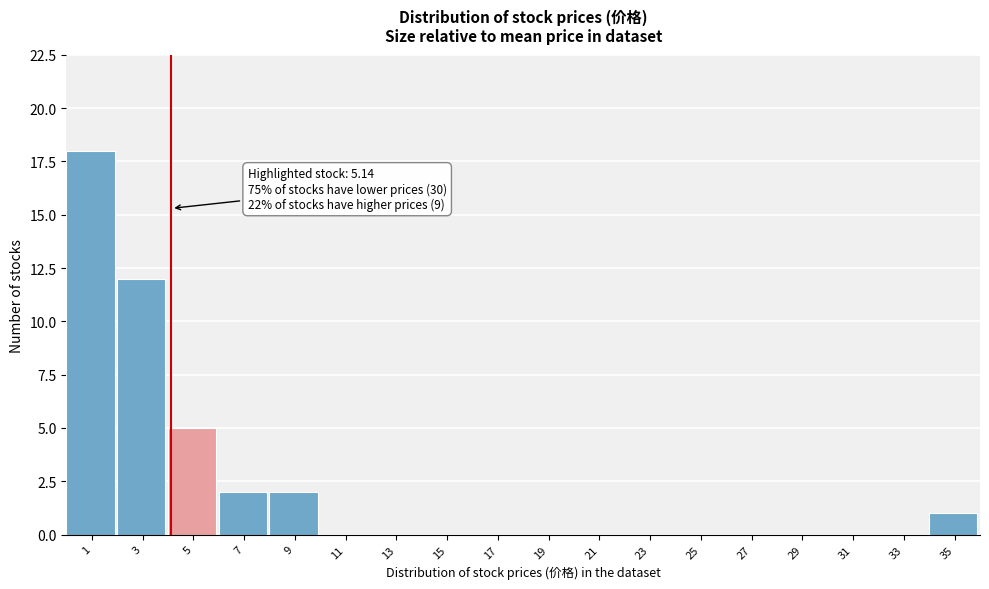

Reading right to left, transcribe all the data shown in this chart.

35=1	33=0	31=0	29=0	27=0	25=0	23=0	21=0	19=0	17=0	15=0	13=0	11=0	9=2	7=2	5=5	3=12	1=18